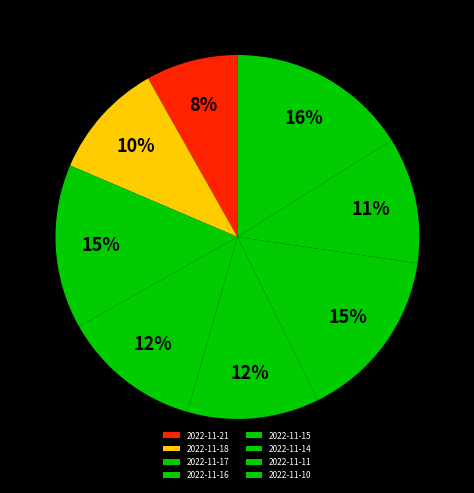

Count the number of slices in the pie.

8